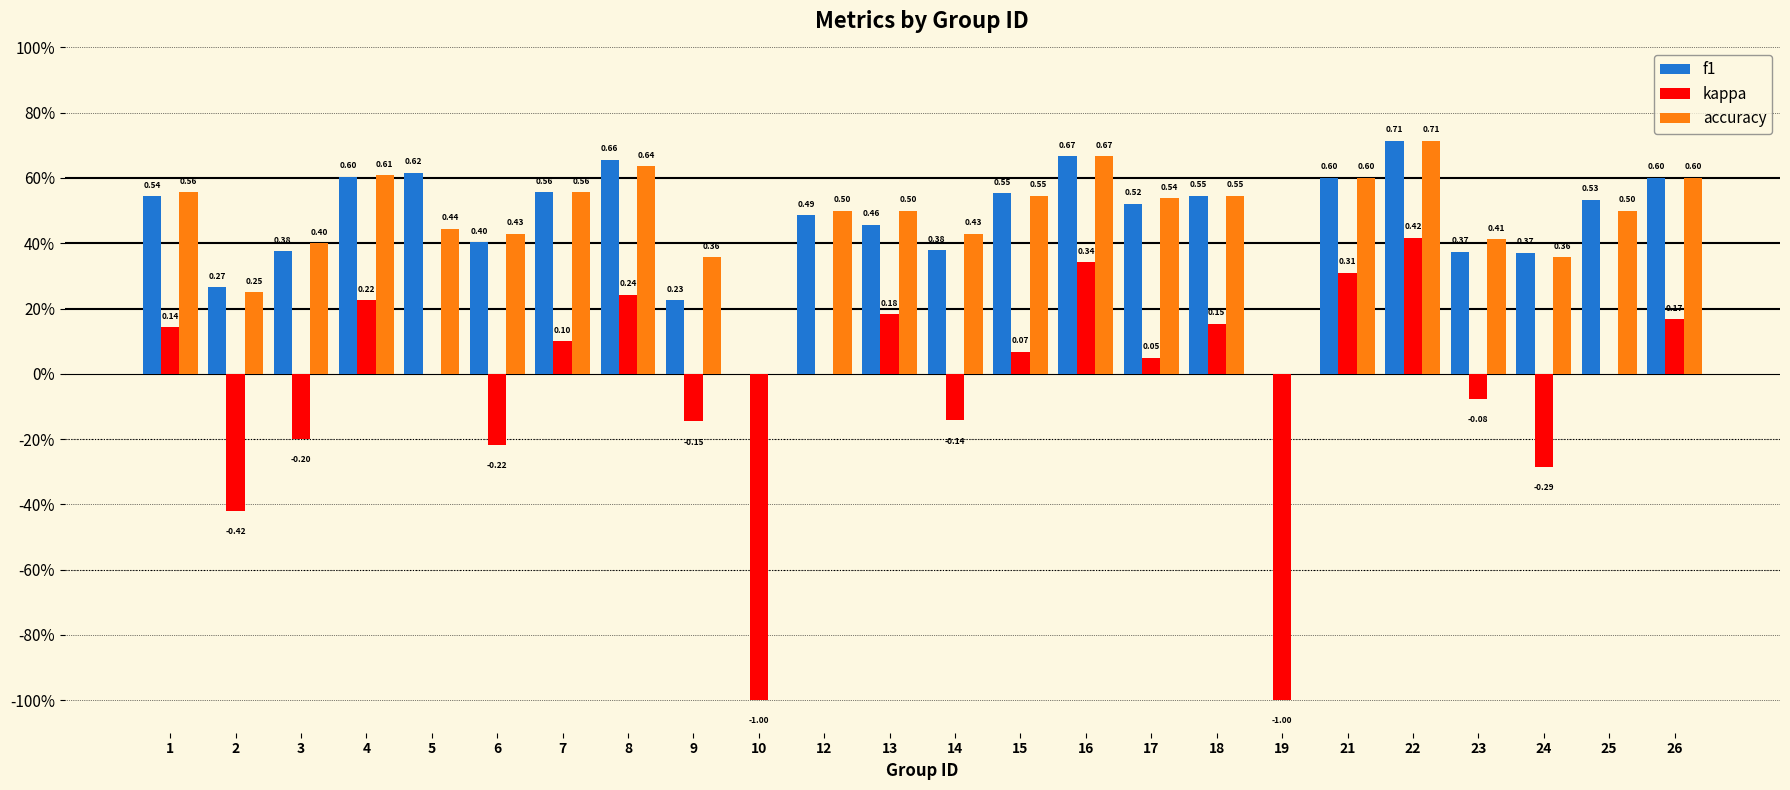

Reading right to left, what are all the values shown in this chart?

f1: 0.6	0.5	0.4	0.4	0.7	0.6	0.0	0.5	0.5	0.7	0.6	0.4	0.5	0.5	0.0	0.2	0.7	0.6	0.4	0.6	0.6	0.4	0.3	0.5
kappa: 0.2	0.0	-0.3	-0.1	0.4	0.3	-1.0	0.2	0.0	0.3	0.1	-0.1	0.2	0.0	-1.0	-0.1	0.2	0.1	-0.2	0.0	0.2	-0.2	-0.4	0.1
accuracy: 0.6	0.5	0.4	0.4	0.7	0.6	0.0	0.5	0.5	0.7	0.5	0.4	0.5	0.5	0.0	0.4	0.6	0.6	0.4	0.4	0.6	0.4	0.2	0.6